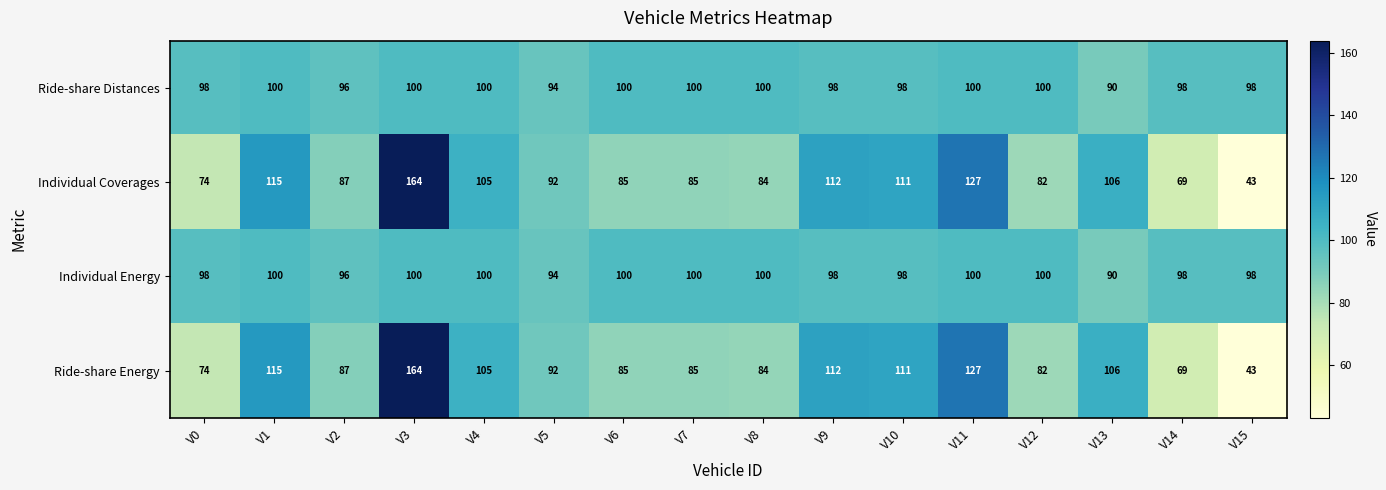

What is the difference between the Ride-share Energy values at V14 and V3?

95